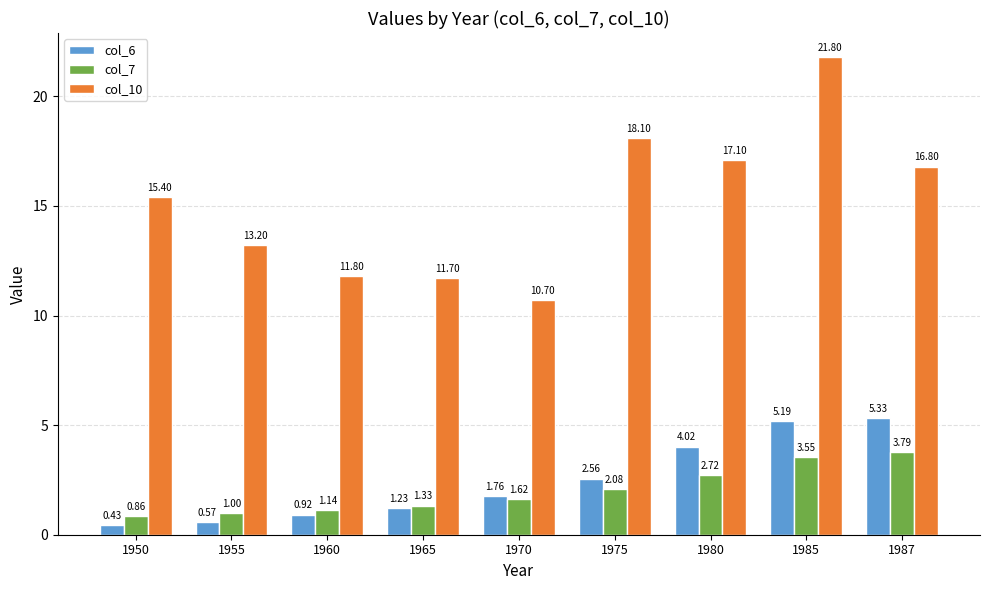

How many bars are there in total?

27